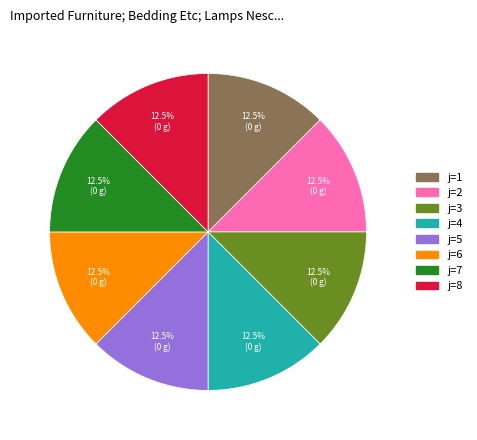

Is there any slice that represents more than half of the pie?

No